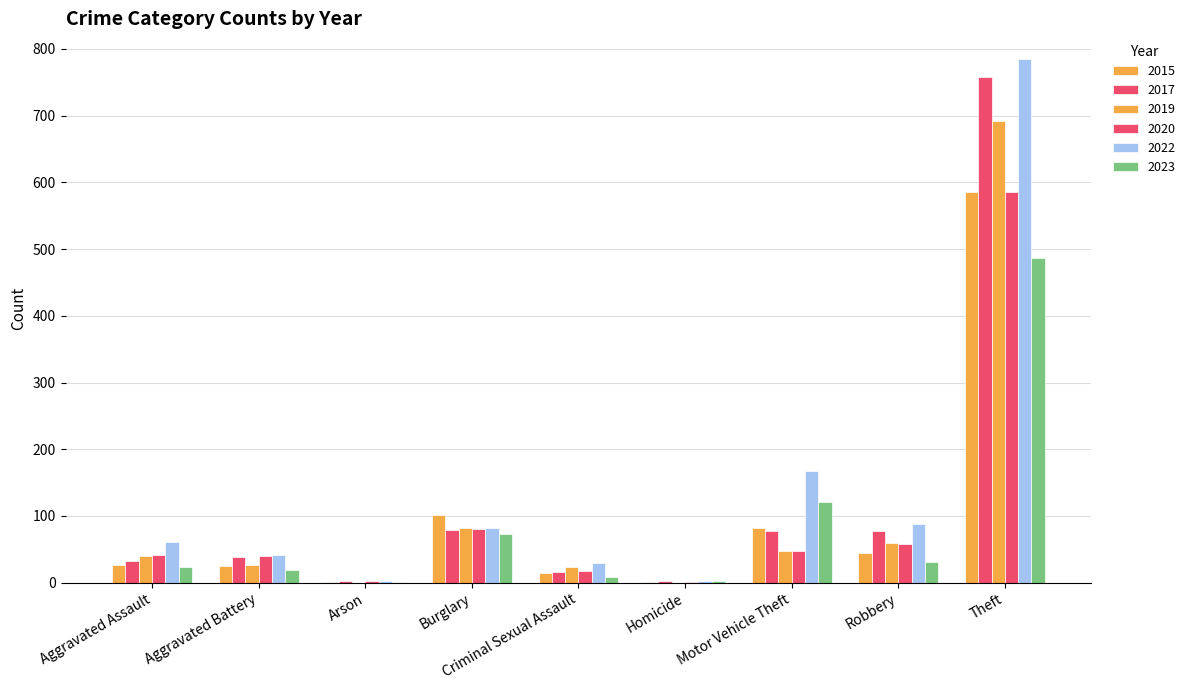

The value of 2019 at Aggravated Battery is 26. True or false?

True